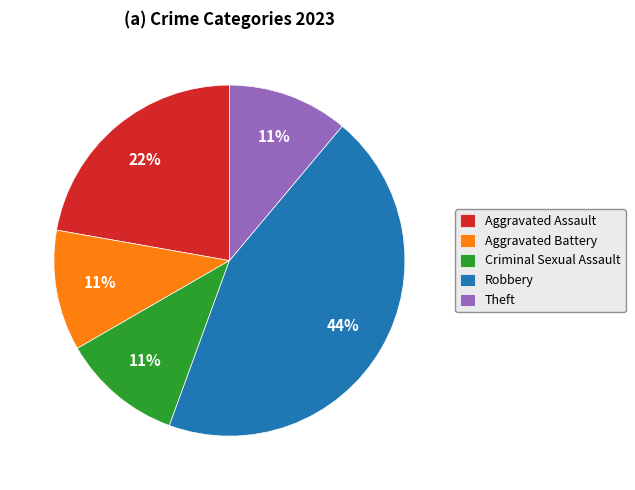

Does Criminal Sexual Assault represent more than half of the total?

No